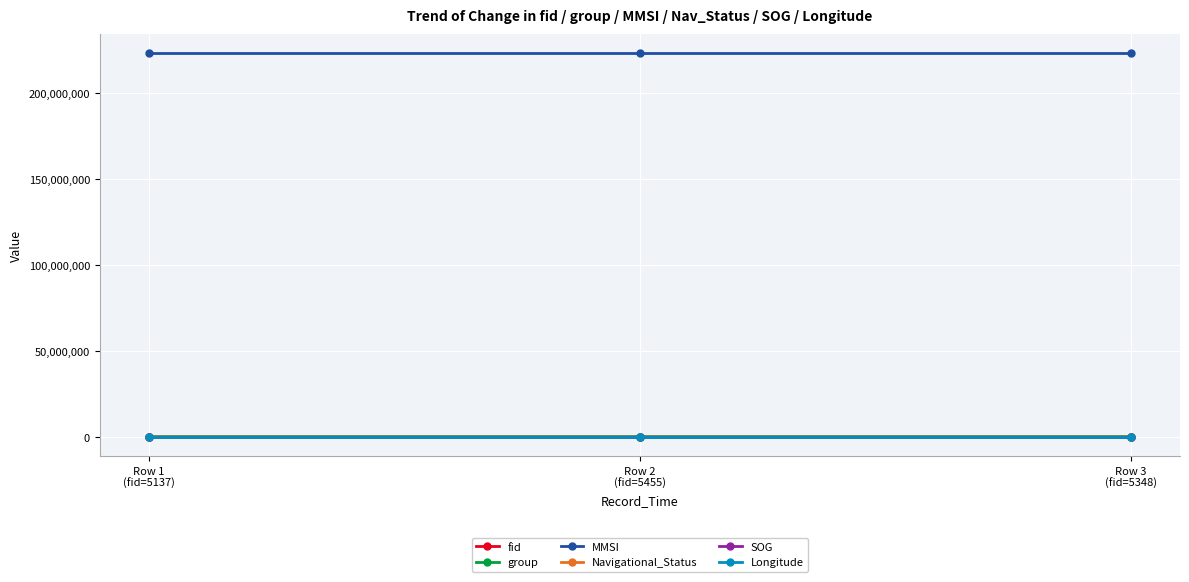

Which series has the largest total across all categories?

MMSI